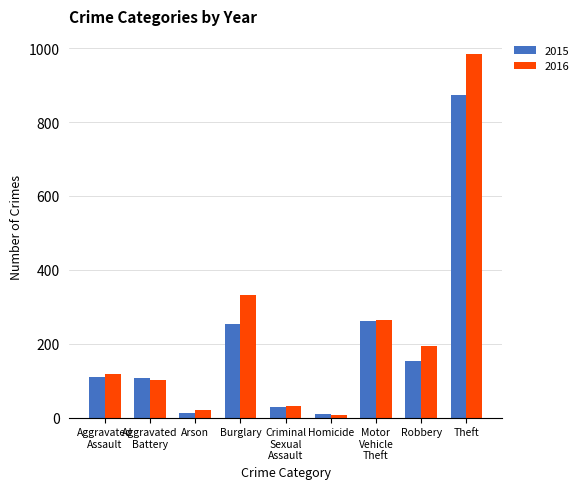

What position from the right is Robbery?

2